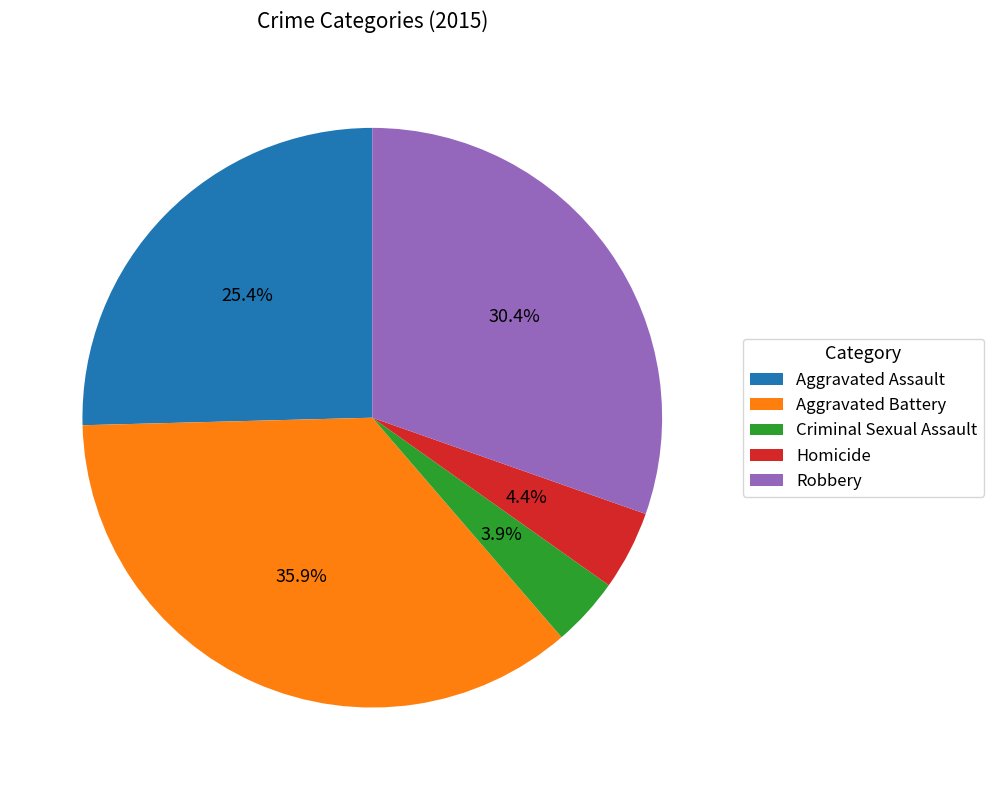

True or false: Homicide accounts for 18% of the total.

False